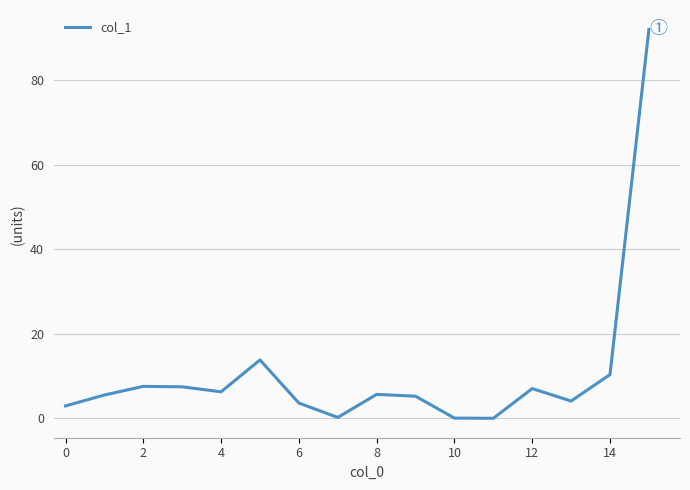

True or false: the data has more than 1 interior local peaks.

True